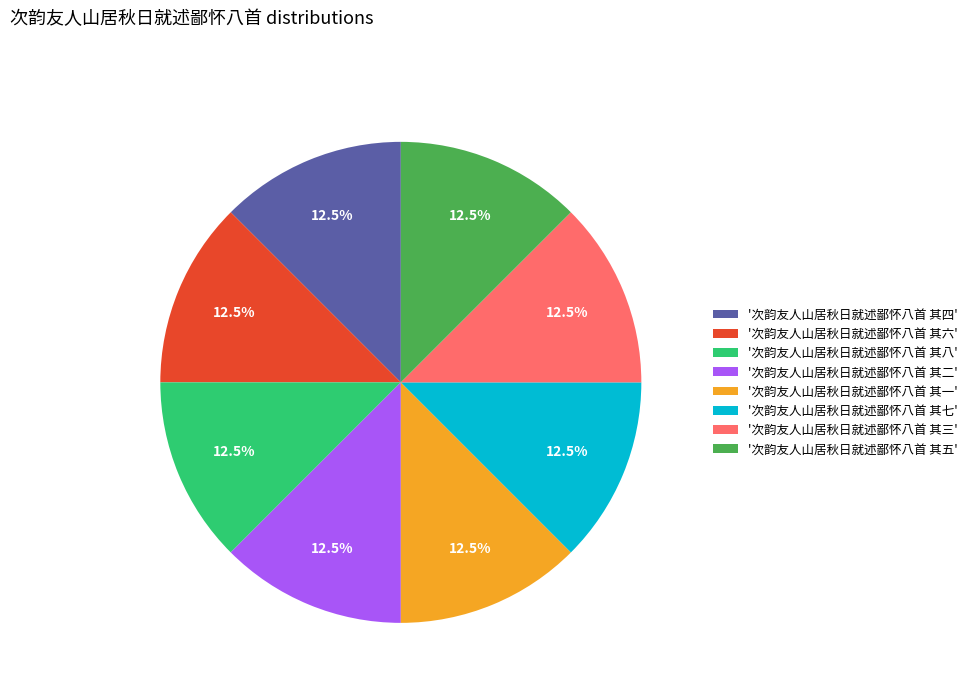

What is the ratio of the value at '次韵友人山居秋日就述鄙怀八首 其六' to the value at '次韵友人山居秋日就述鄙怀八首 其五'?

1.0